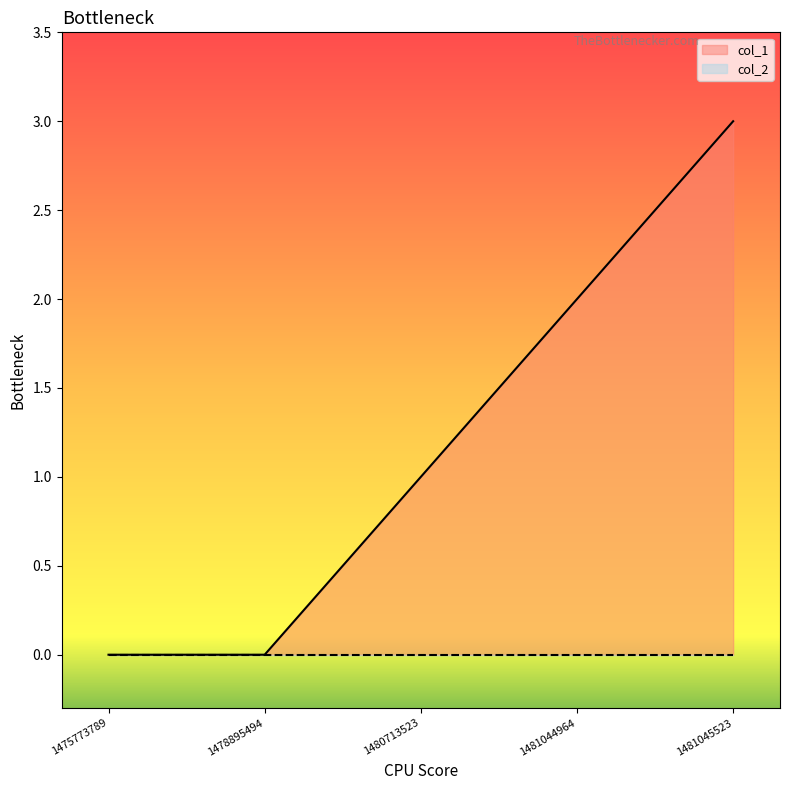

Reading left to right, extract all data points from this chart.

1475773789=0	1478895494=0	1480713523=1	1481044964=2	1481045523=3